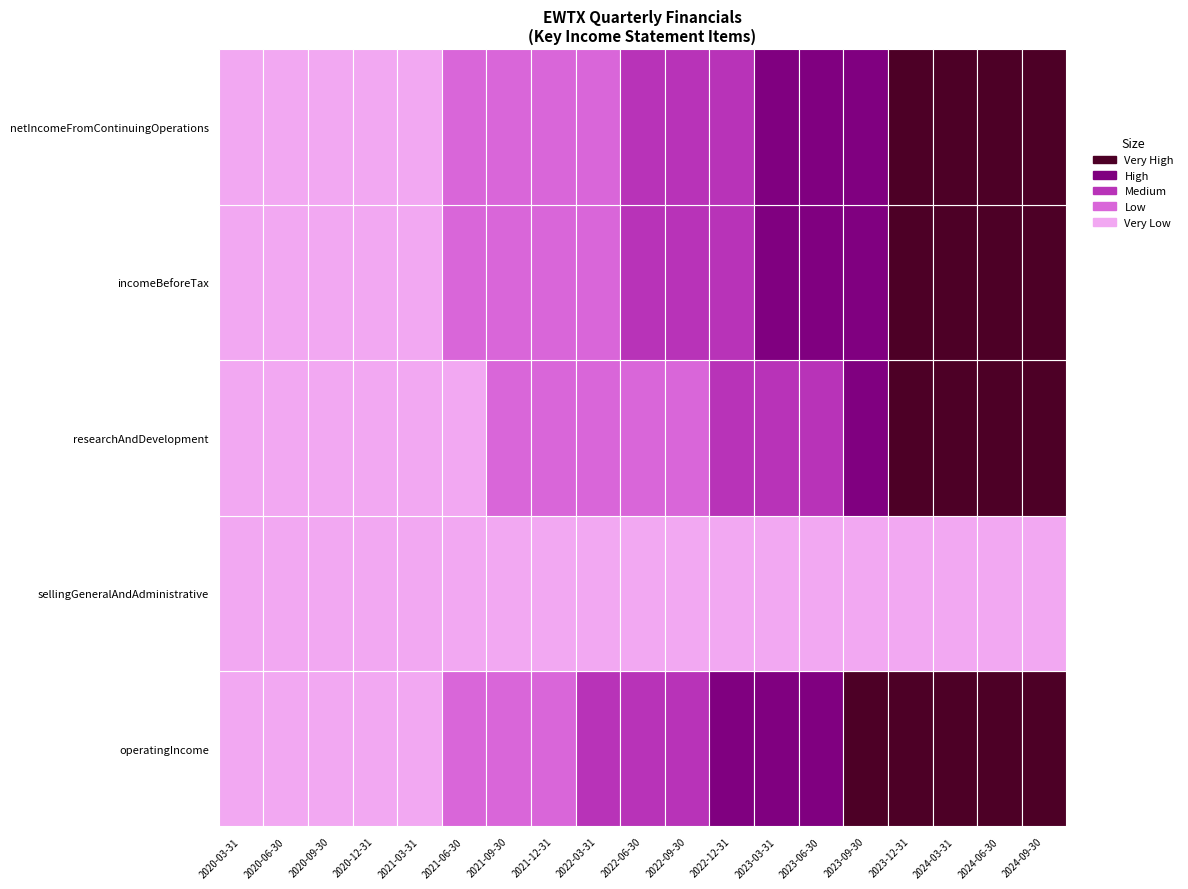

Reading right to left, what are all the values shown in this chart?

operatingIncome: 2024-09-30=-40432000	2024-06-30=-38107000	2024-03-31=-34753000	2023-12-31=-33862000	2023-09-30=-29452000	2023-06-30=-25339000	2023-03-31=-25704000	2022-12-31=-22079000	2022-09-30=-18262000	2022-06-30=-16491000	2022-03-31=-14826000	2021-12-31=-12822000	2021-09-30=-13076000	2021-06-30=-10460000	2021-03-31=-6857000	2020-12-31=-6344000	2020-09-30=-3643000	2020-06-30=-3957000	2020-03-31=-3248000
sellingGeneralAndAdministrative: 2024-09-30=8210000	2024-06-30=7427000	2024-03-31=7059000	2023-12-31=6178000	2023-09-30=5666000	2023-06-30=5780000	2023-03-31=5828000	2022-12-31=5467000	2022-09-30=4368000	2022-06-30=4089000	2022-03-31=3702000	2021-12-31=3734000	2021-09-30=3196000	2021-06-30=2599000	2021-03-31=1497000	2020-12-31=1205000	2020-09-30=405000	2020-06-30=318000	2020-03-31=281000
researchAndDevelopment: 2024-09-30=32222000	2024-06-30=30680000	2024-03-31=27694000	2023-12-31=27684000	2023-09-30=23786000	2023-06-30=19559000	2023-03-31=19876000	2022-12-31=16612000	2022-09-30=13894000	2022-06-30=12402000	2022-03-31=11124000	2021-12-31=9088000	2021-09-30=9880000	2021-06-30=7861000	2021-03-31=5360000	2020-12-31=5139000	2020-09-30=3238000	2020-06-30=3639000	2020-03-31=2967000
incomeBeforeTax: 2024-09-30=-34129000	2024-06-30=-31497000	2024-03-31=-28525000	2023-12-31=-30143000	2023-09-30=-25713000	2023-06-30=-21469000	2023-03-31=-22838000	2022-12-31=-19415000	2022-09-30=-17498000	2022-06-30=-16067000	2022-03-31=-14660000	2021-12-31=-12696000	2021-09-30=-12949000	2021-06-30=-10353000	2021-03-31=-6815000	2020-12-31=-6342000	2020-09-30=-3642000	2020-06-30=-3954000	2020-03-31=-3185000
netIncomeFromContinuingOperations: 2024-09-30=-34129000	2024-06-30=-31497000	2024-03-31=-28525000	2023-12-31=-30143000	2023-09-30=-25713000	2023-06-30=-21469000	2023-03-31=-22838000	2022-12-31=-19415000	2022-09-30=-17498000	2022-06-30=-16067000	2022-03-31=-14660000	2021-12-31=-12696000	2021-09-30=-12949000	2021-06-30=-10353000	2021-03-31=-6815000	2020-12-31=-6342000	2020-09-30=-3642000	2020-06-30=-3954000	2020-03-31=-3185000